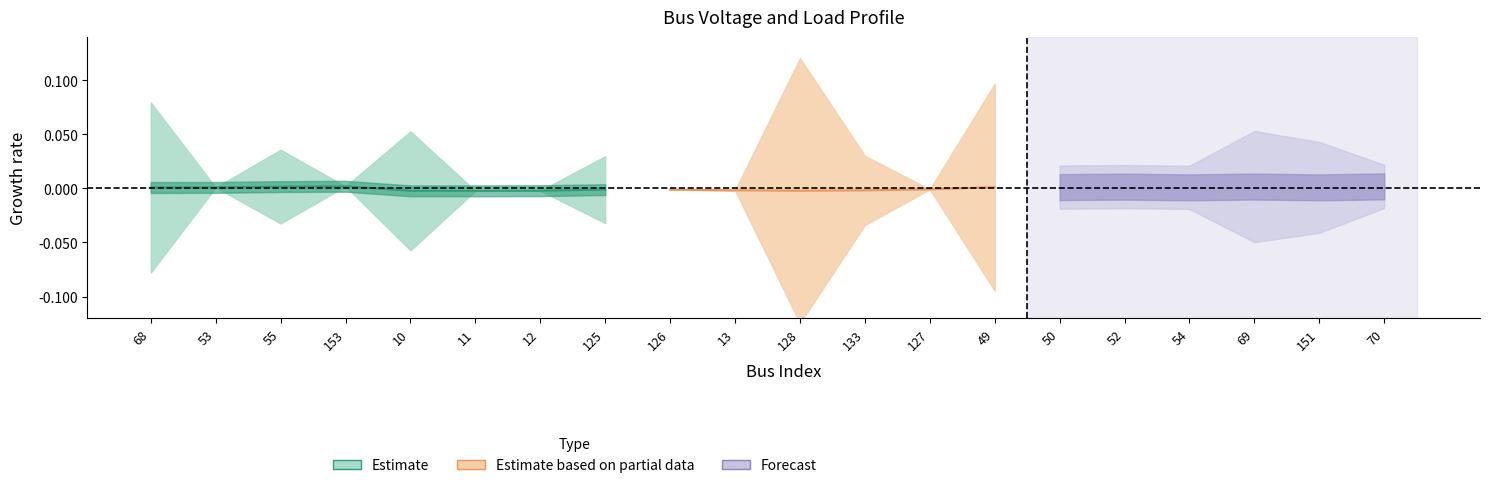

How many lines are shown in the chart?

3